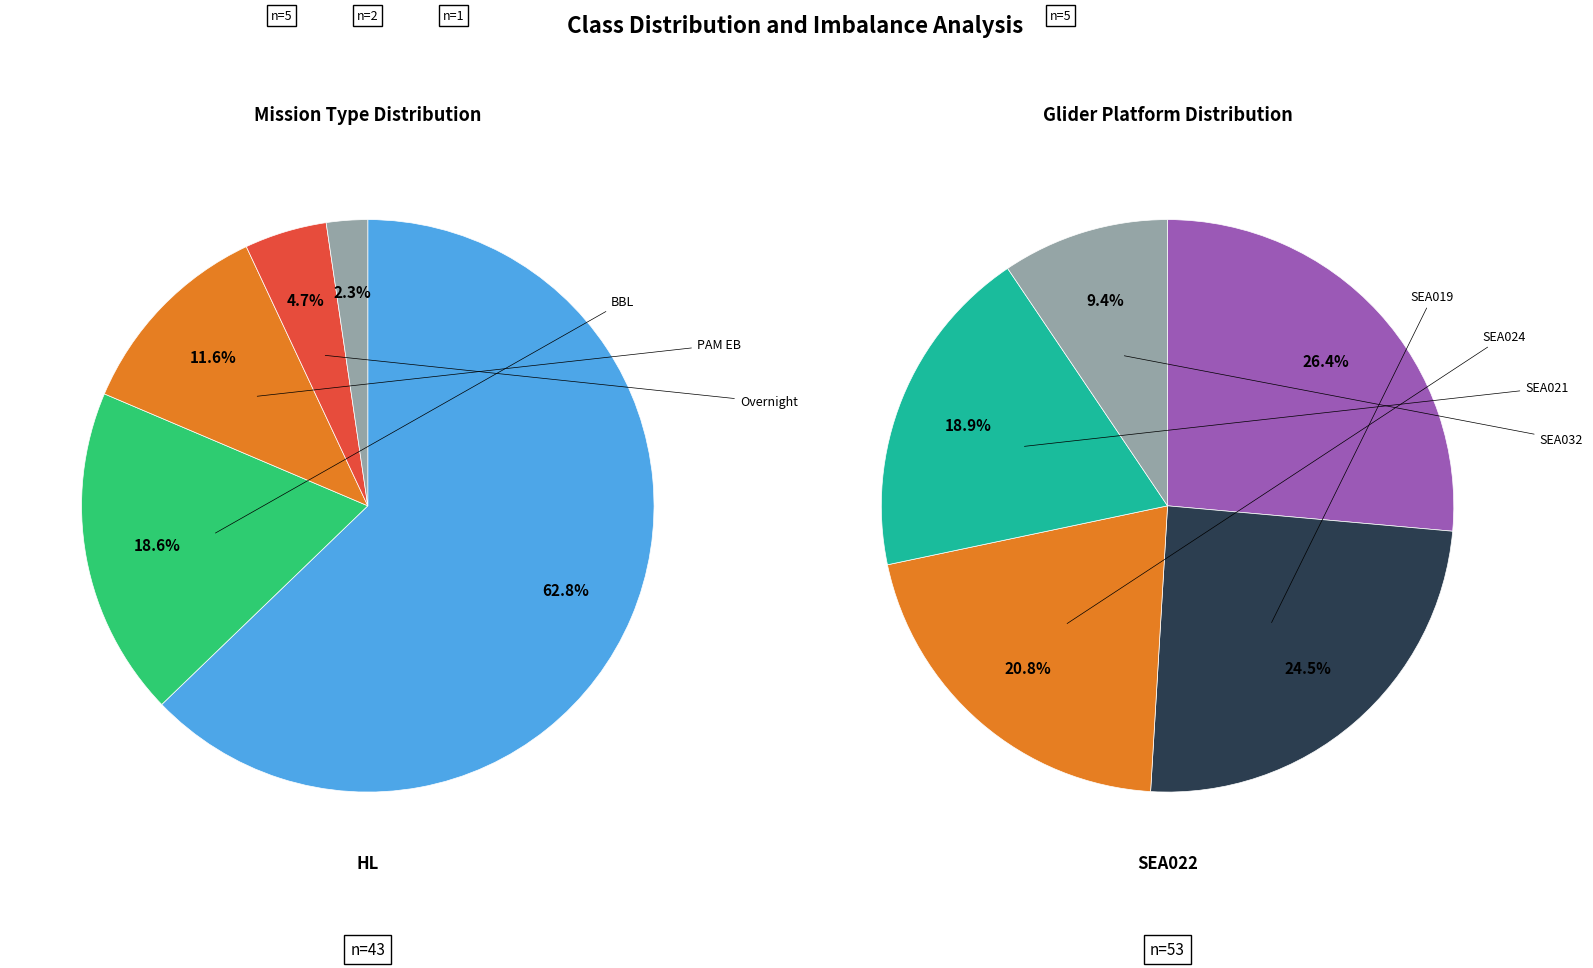

What percentage do BBL and HL together represent?

81.4%